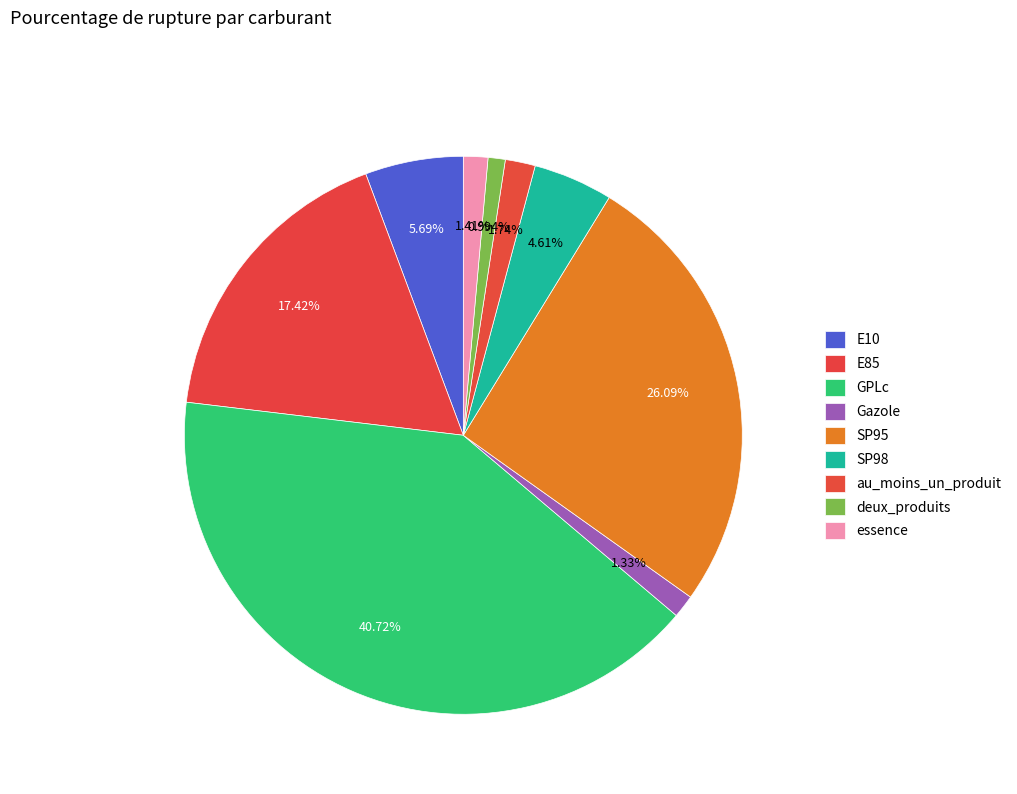

How many segments does this pie chart have?

9